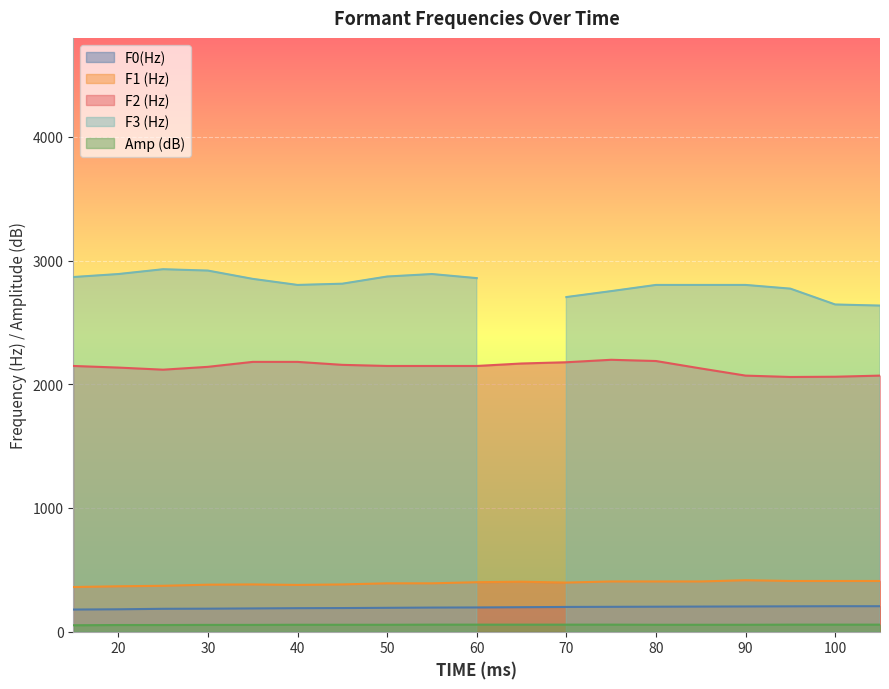

In F1 (Hz), how many points are lower than both neighbors (excluding endpoints)?

2